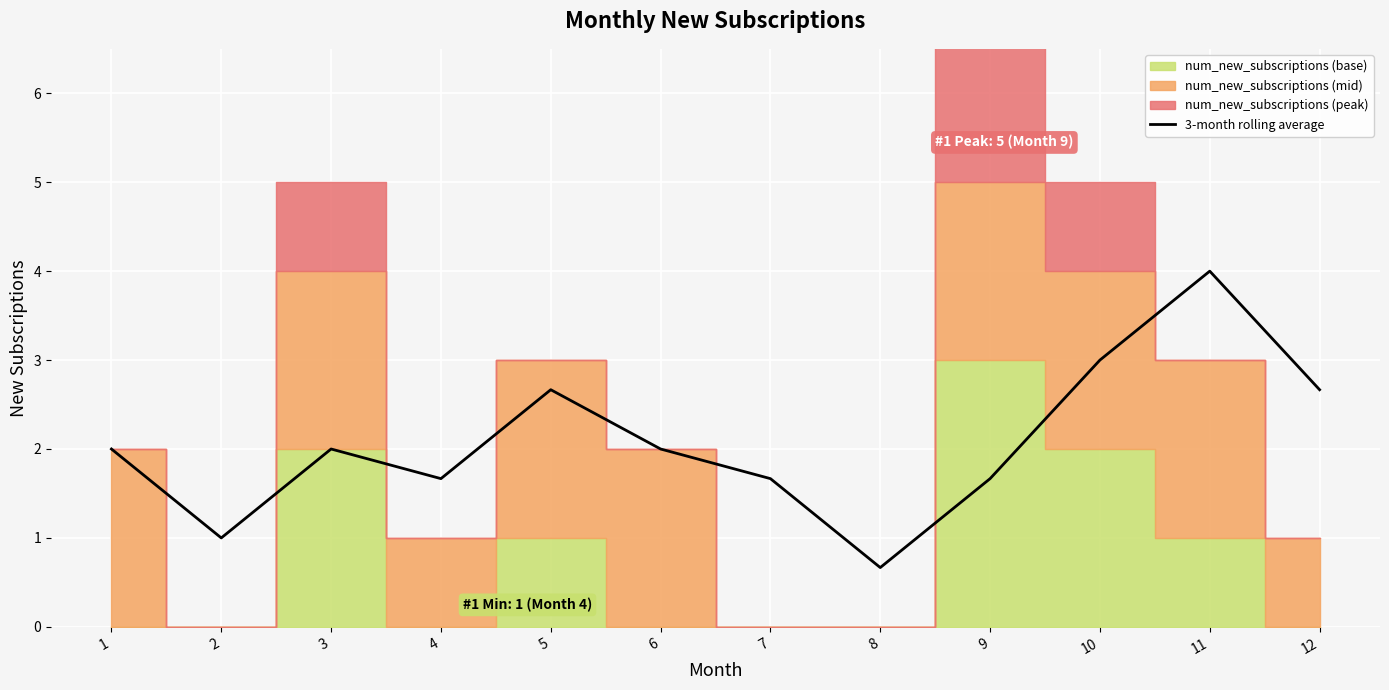

What is the difference between the maximum and second lowest values?

3.0